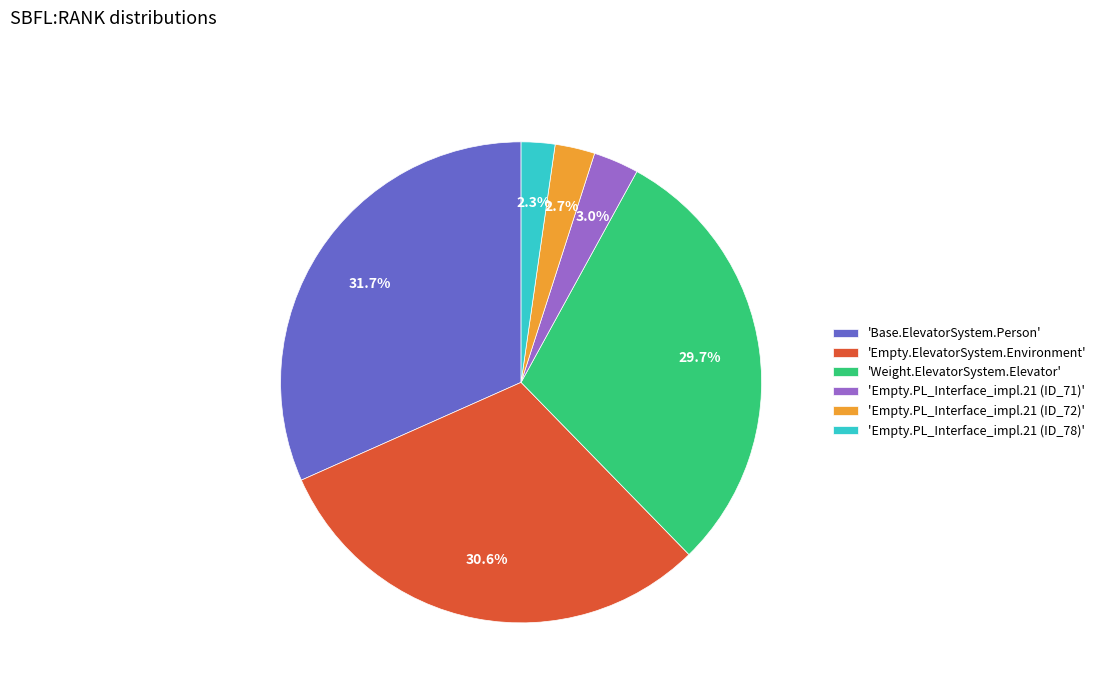

Is there any slice that represents more than half of the pie?

No